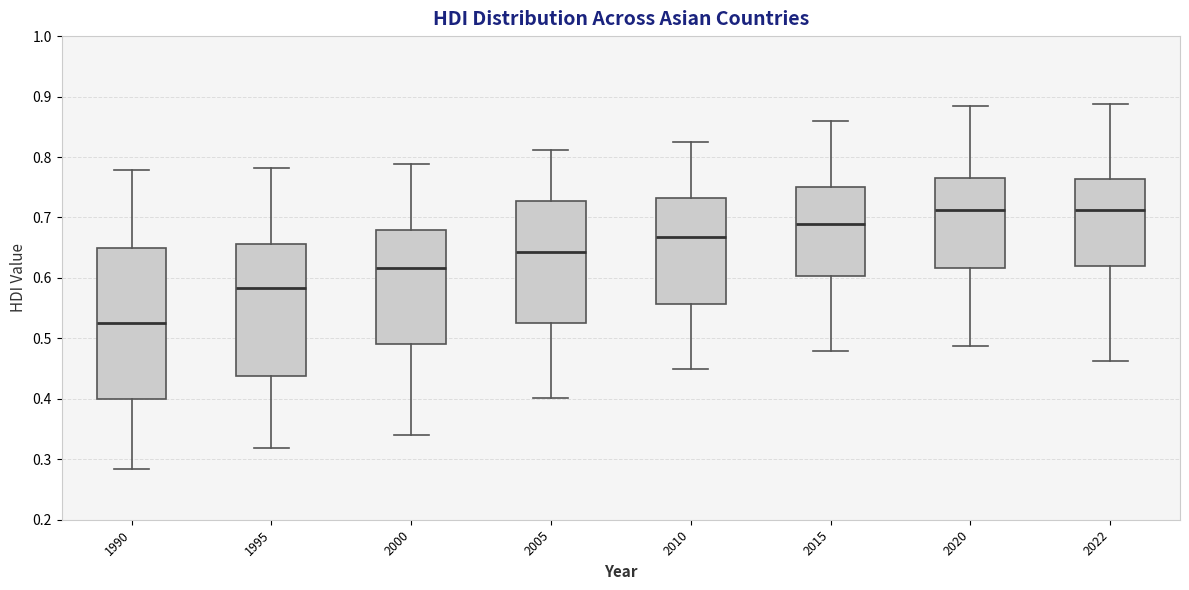

Reading left to right, transcribe this box plot: for each box, give where its median line is, the range the box spans, and where its two whiskers end, as read against the y-axis. The values are not printed on the chart, so give them approximately, as read against the axis.

1990: median 0.53, box 0.40 to 0.65, whiskers 0.28 to 0.78
1995: median 0.58, box 0.44 to 0.66, whiskers 0.32 to 0.78
2000: median 0.62, box 0.49 to 0.68, whiskers 0.34 to 0.79
2005: median 0.64, box 0.53 to 0.73, whiskers 0.40 to 0.81
2010: median 0.67, box 0.56 to 0.73, whiskers 0.45 to 0.83
2015: median 0.69, box 0.60 to 0.75, whiskers 0.48 to 0.86
2020: median 0.71, box 0.62 to 0.77, whiskers 0.49 to 0.88
2022: median 0.71, box 0.62 to 0.76, whiskers 0.46 to 0.89